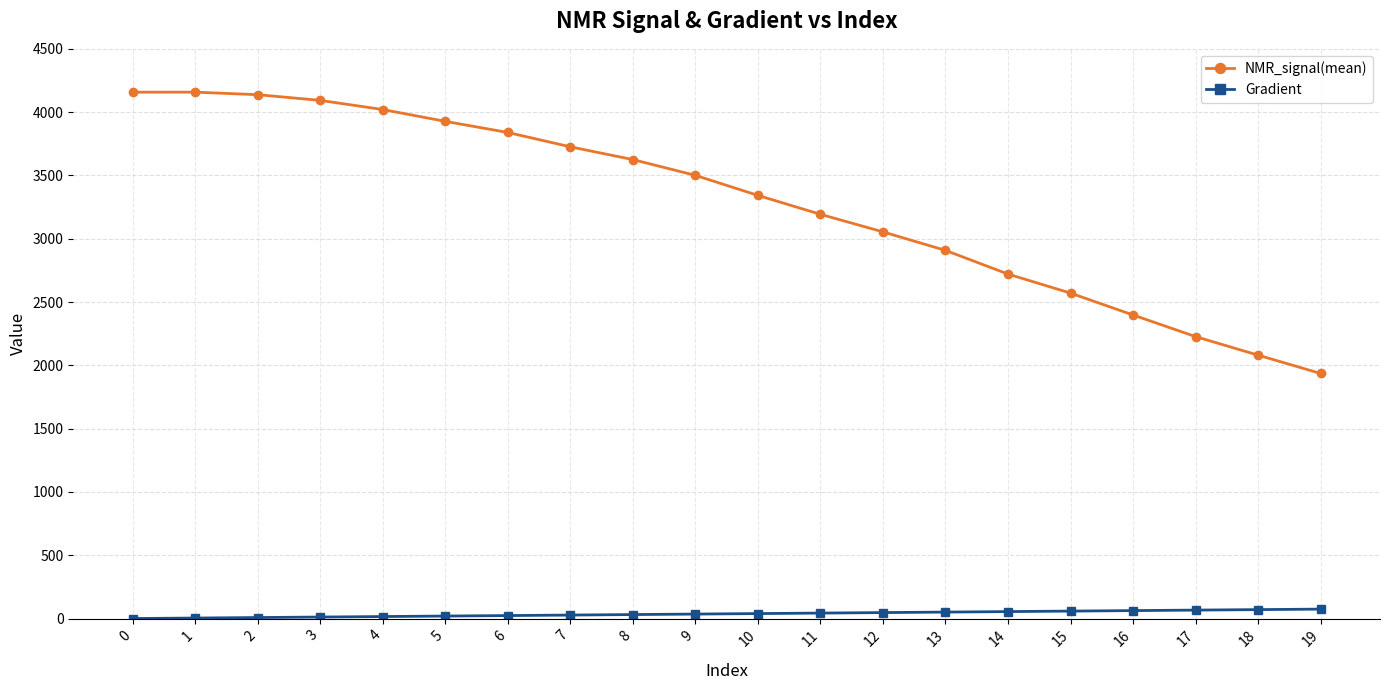

What is the lowest value of the NMR_signal(mean) series?

1935.8